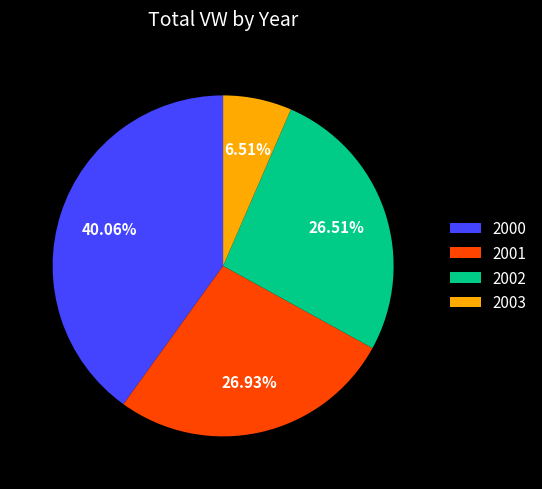

Is there a majority slice in this chart?

No